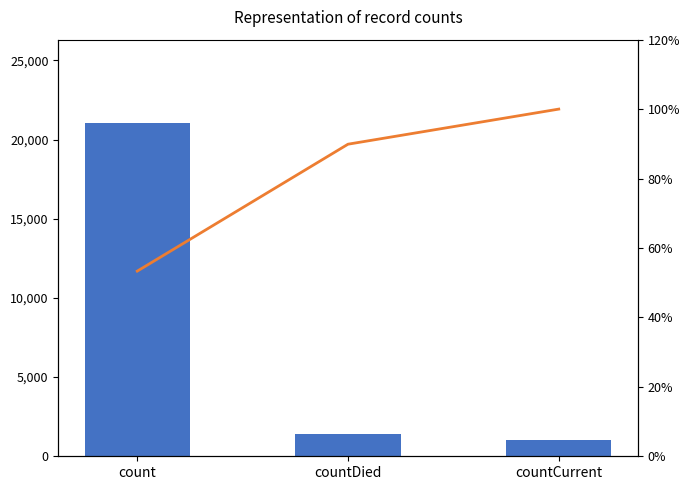

What is the average value of the values series?

7820.3